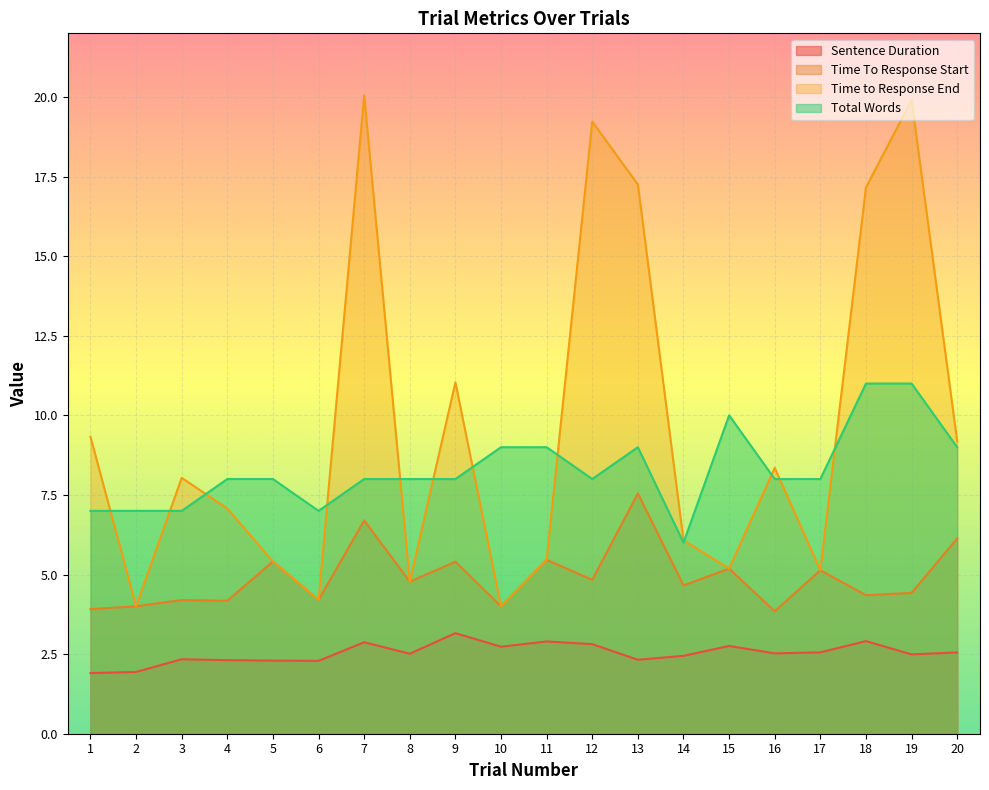

Reading left to right, transcribe all the data shown in this chart.

Sentence Duration: 1=1.9	2=1.9	3=2.3	4=2.3	5=2.3	6=2.3	7=2.9	8=2.5	9=3.2	10=2.7	11=2.9	12=2.8	13=2.3	14=2.4	15=2.8	16=2.5	17=2.6	18=2.9	19=2.5	20=2.6
Time To Response Start: 1=3.9	2=4.0	3=4.2	4=4.2	5=5.4	6=4.2	7=6.7	8=4.8	9=5.4	10=4.0	11=5.5	12=4.8	13=7.5	14=4.7	15=5.2	16=3.8	17=5.1	18=4.4	19=4.4	20=6.1
Time to Response End: 1=9.3	2=4.0	3=8.0	4=7.1	5=5.4	6=4.2	7=20.0	8=4.8	9=11.0	10=4.0	11=5.5	12=19.2	13=17.3	14=6.1	15=5.2	16=8.4	17=5.1	18=17.2	19=19.9	20=9.2
Total Words: 1=7.0	2=7.0	3=7.0	4=8.0	5=8.0	6=7.0	7=8.0	8=8.0	9=8.0	10=9.0	11=9.0	12=8.0	13=9.0	14=6.0	15=10.0	16=8.0	17=8.0	18=11.0	19=11.0	20=9.0